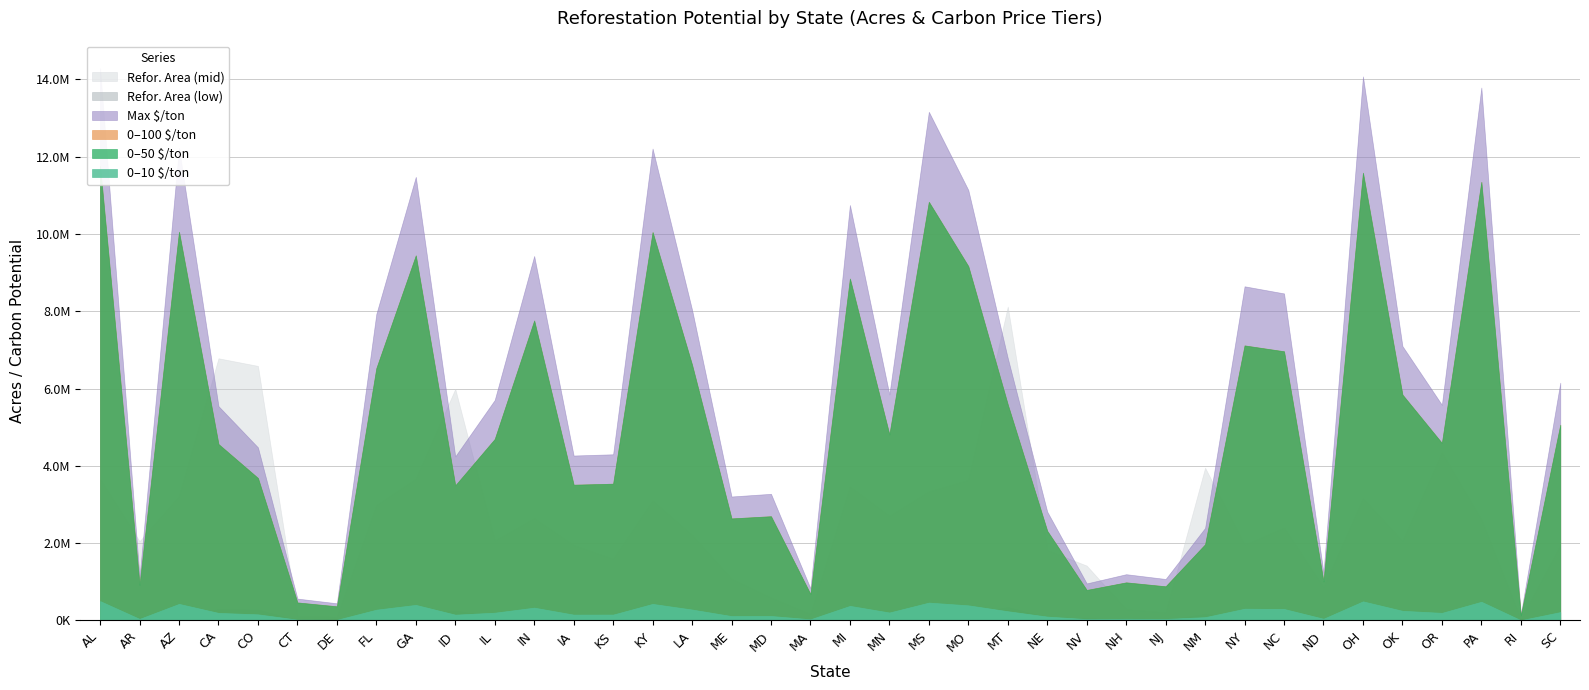

Which series has the largest total across all categories?

max $ton